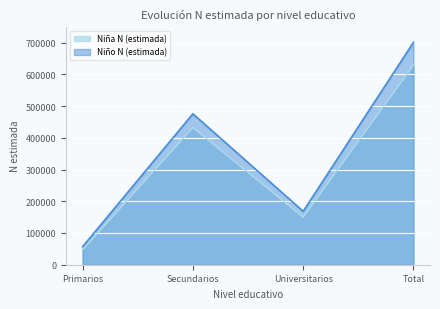

What position from the right is Universitarios?

2